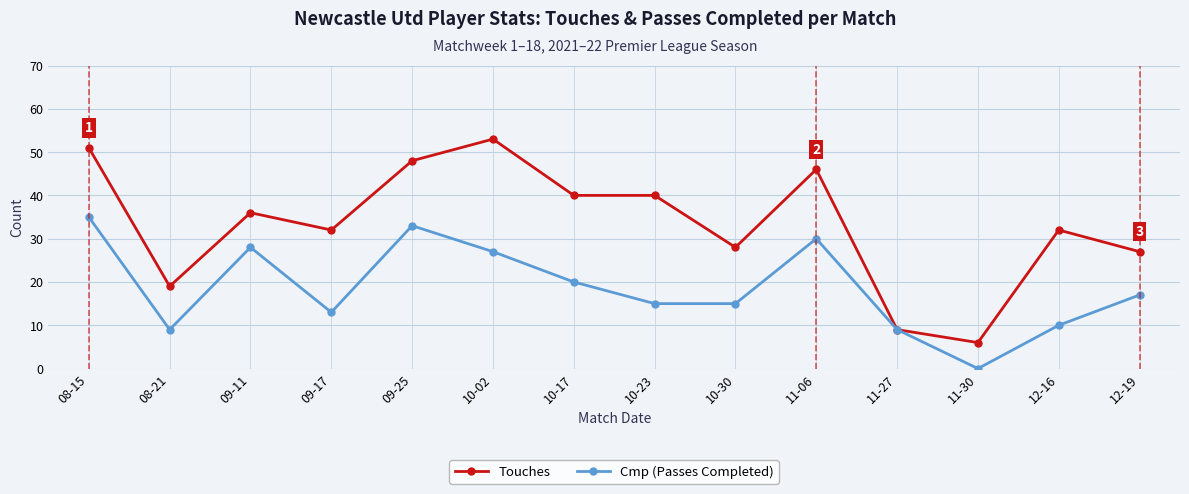

Which series changed the most between 09-11 and 10-02?

Touches